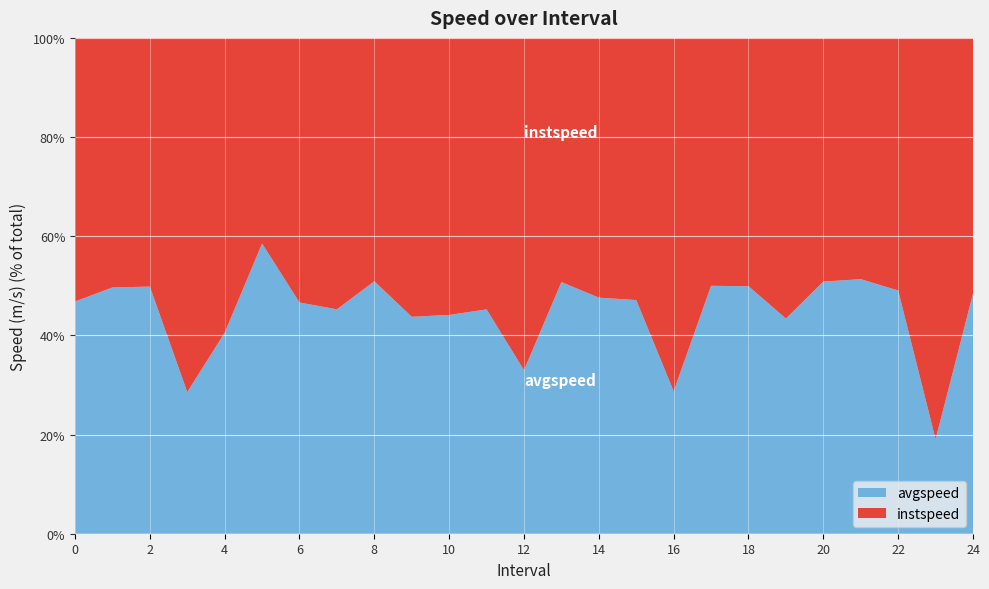

Reading left to right, what are all the values shown in this chart?

instspeed: 13.9	13.3	12.2	13.6	11.3	9.8	12.8	12.6	13.2	13.2	11.7	13.7	12.4	13.3	11.6	11.4	13.9	13.9	11.8	11.5	12.6	12.7	12.4	15.9	12.7
avgspeed: 12.2	13.1	12.1	5.4	7.7	13.9	11.2	10.4	13.7	10.2	9.2	11.3	6.1	13.7	10.6	10.1	5.6	13.9	11.8	8.8	13.1	13.4	11.9	3.7	11.9